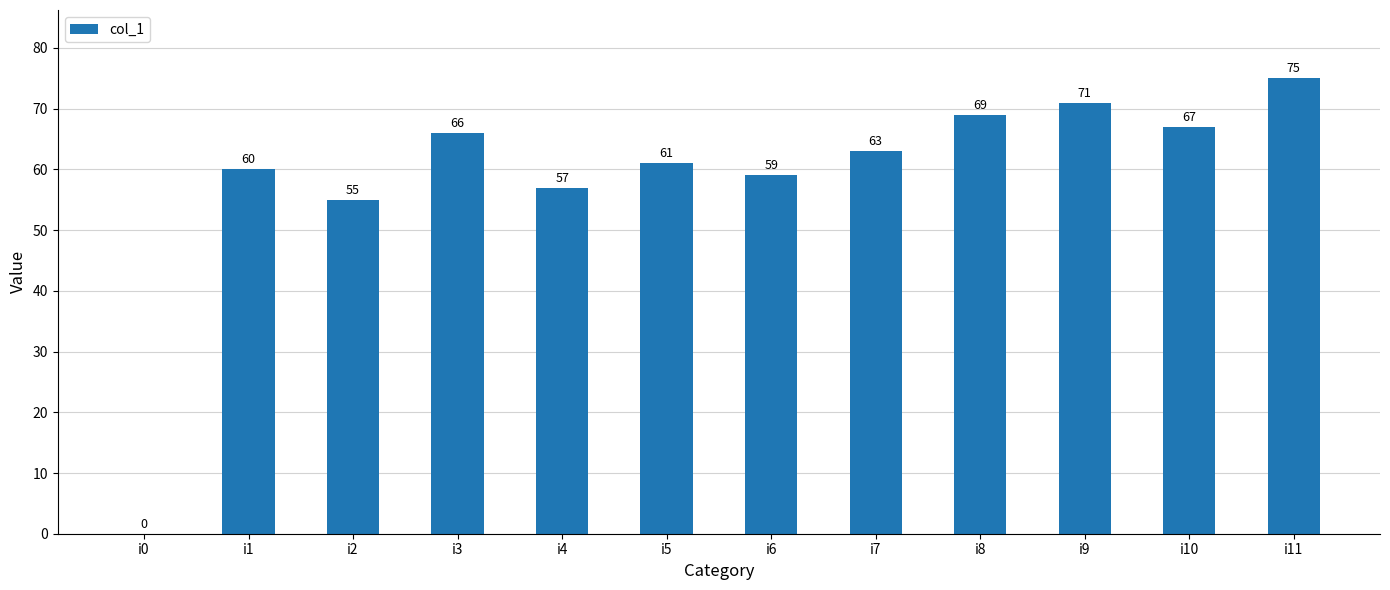

How many data points does each series have?

12